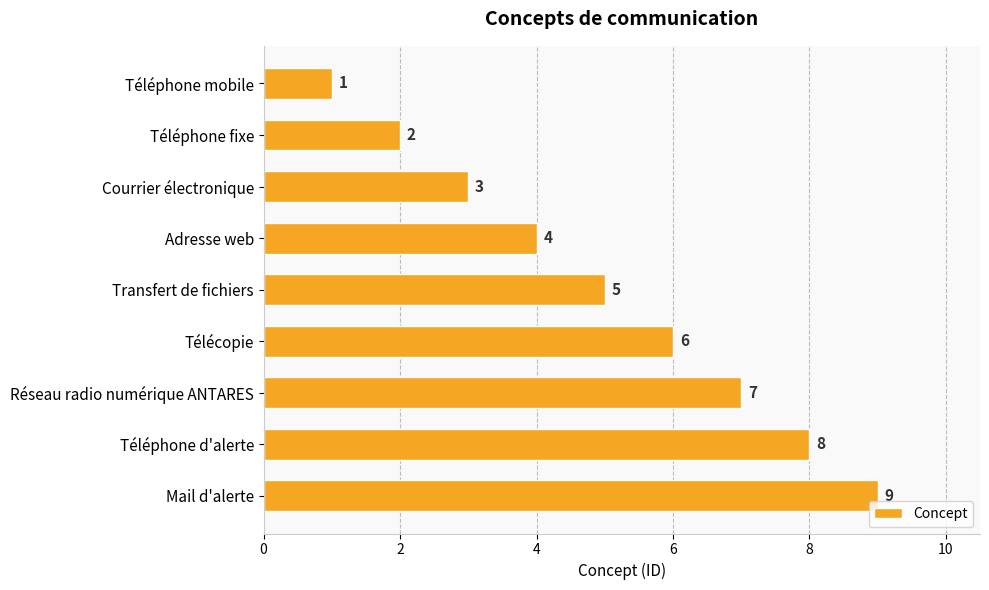

Which has a higher value, Courrier électronique or Télécopie?

Télécopie